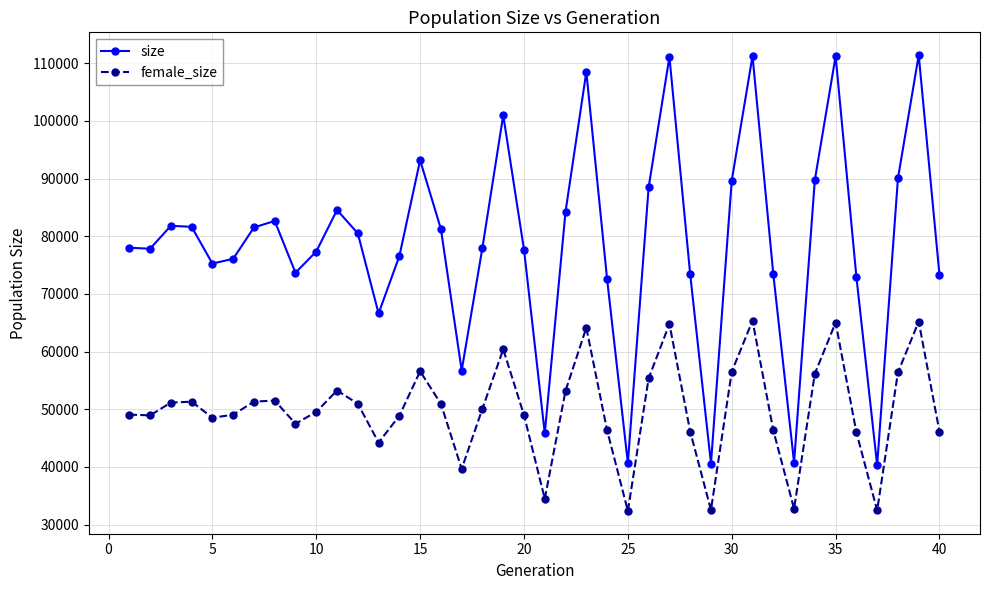

Which series has the largest range (max minus min)?

size